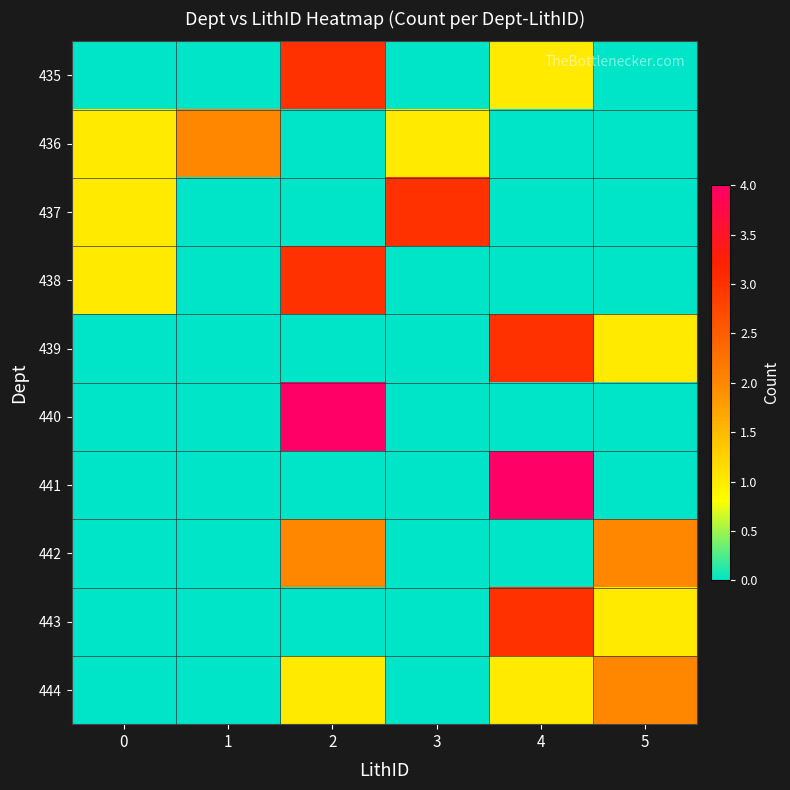

What is the greatest value displayed?

4